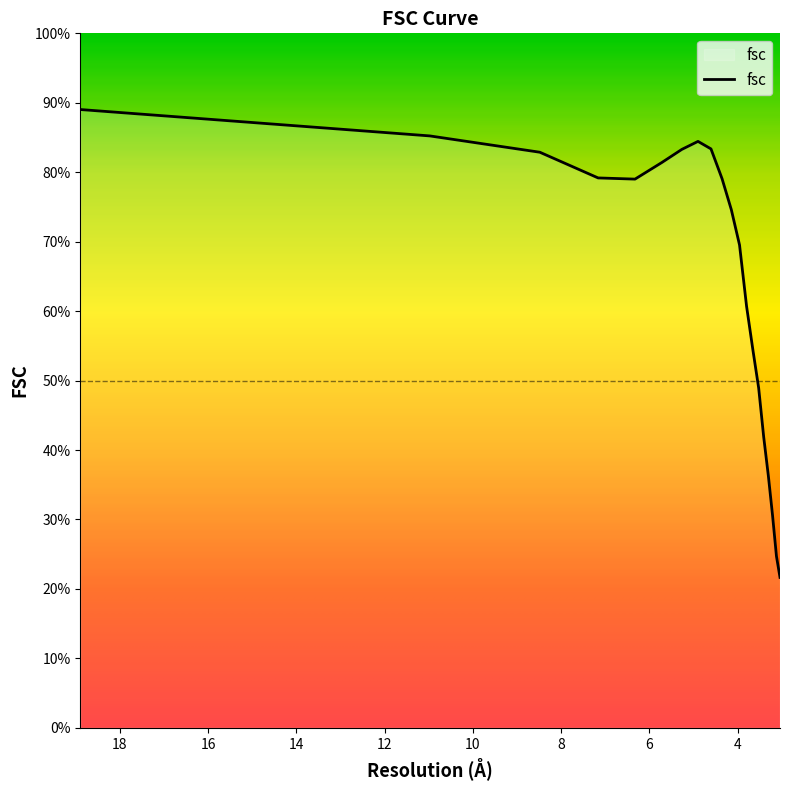

The chart shows a value of 0.4 at 7.16114874039. True or false?

False